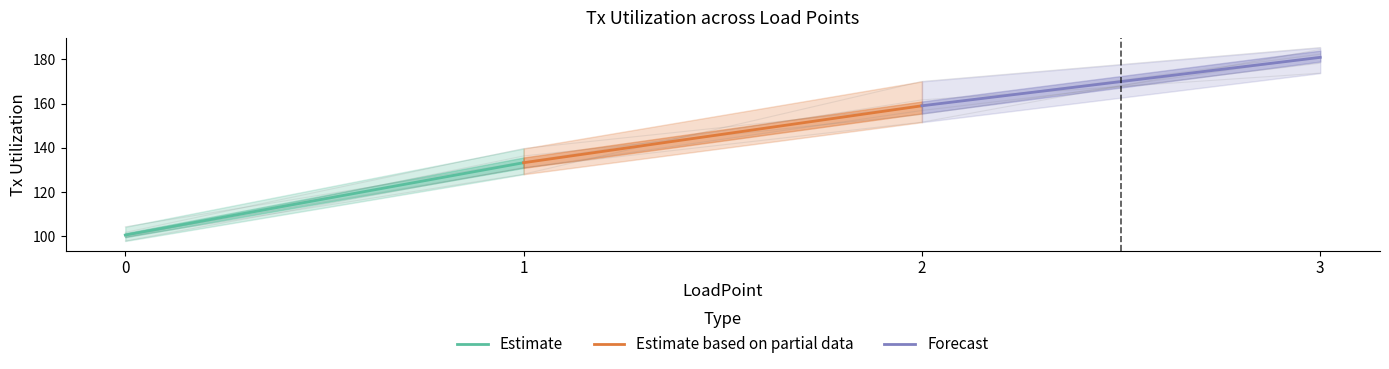

What is the highest value of the Estimate based on partial data series?

159.0